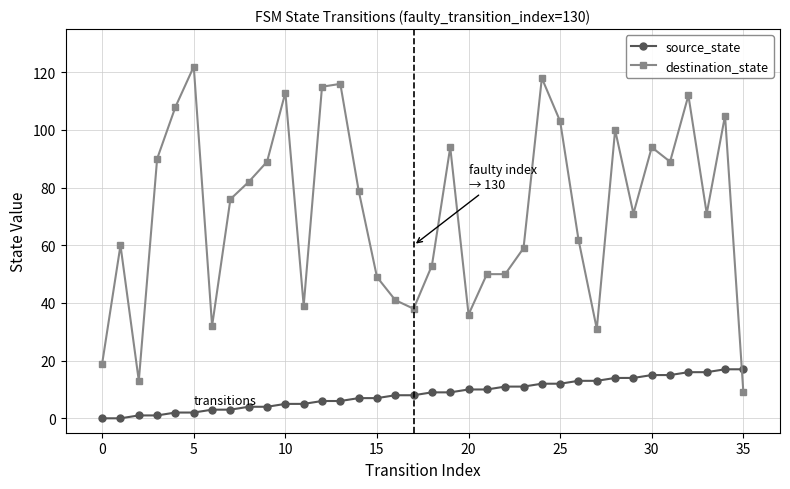

How many intersections are there between source_state and destination_state?

1